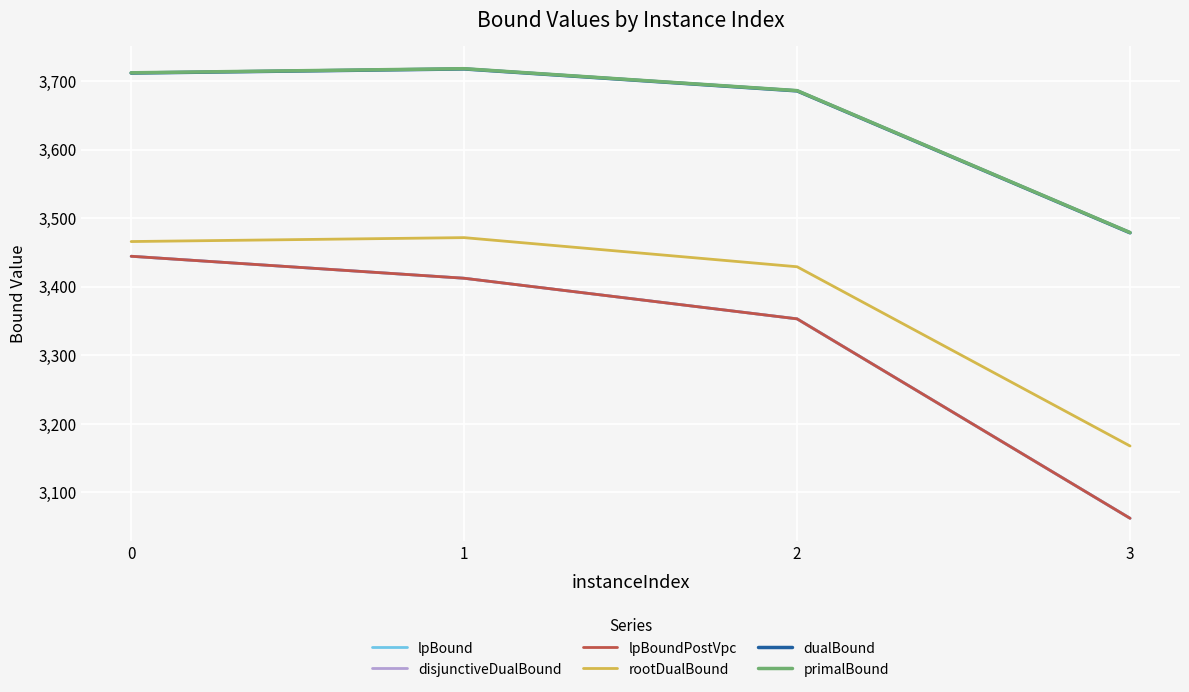

How many lines are shown in the chart?

6